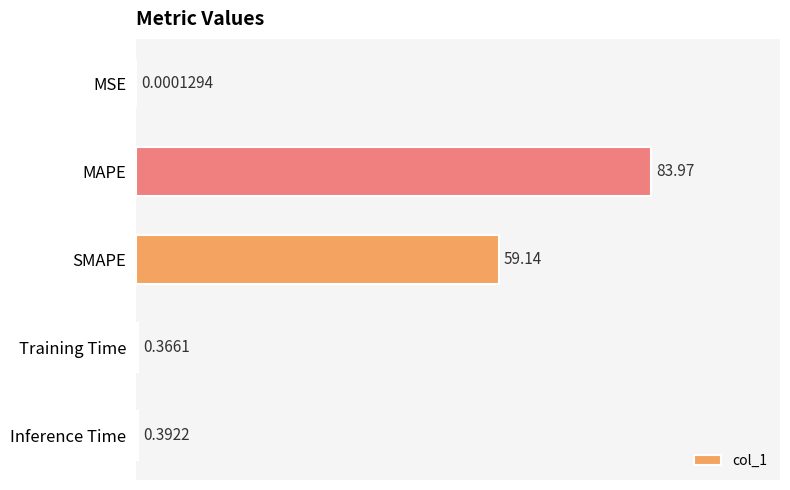

Which category has the highest value across all series?

MAPE